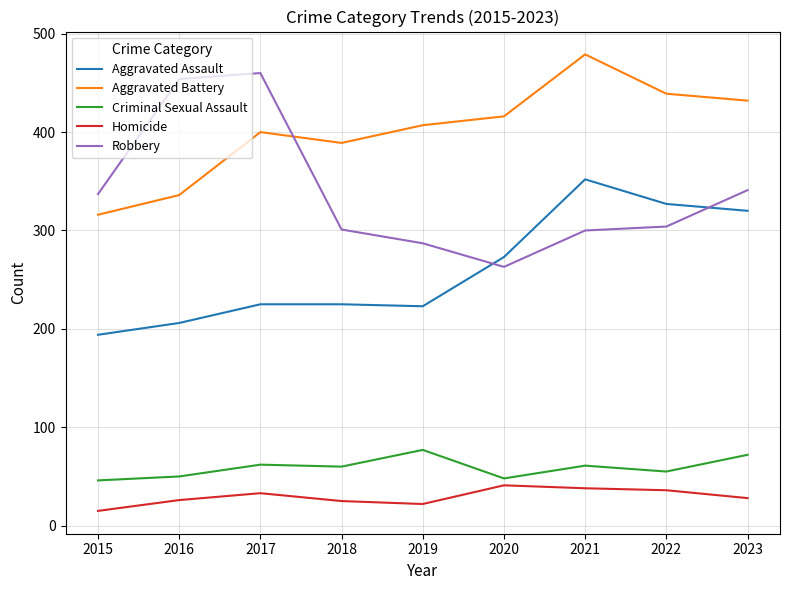

What is the spread (max minus min) of values at 2017?

427